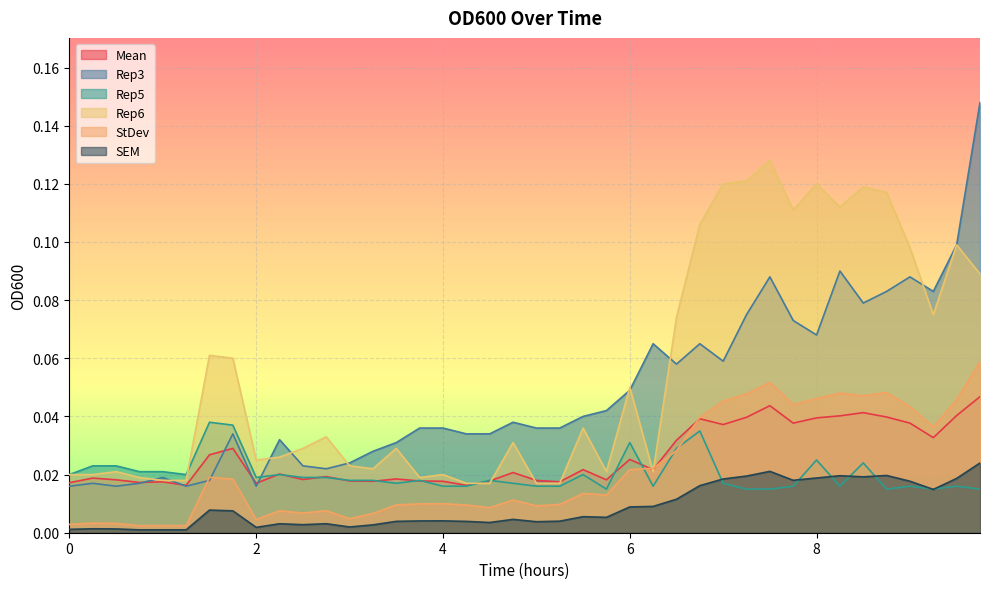

How many intersections are there between Rep5 and Mean?

11